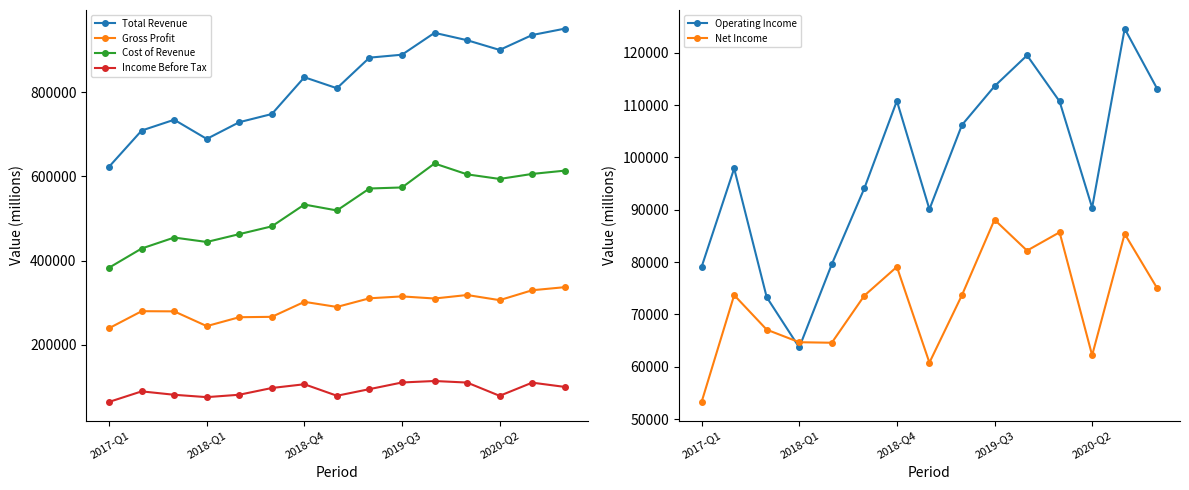

What is the difference between the Net Income values at 14 and 2017-Q1?

21700